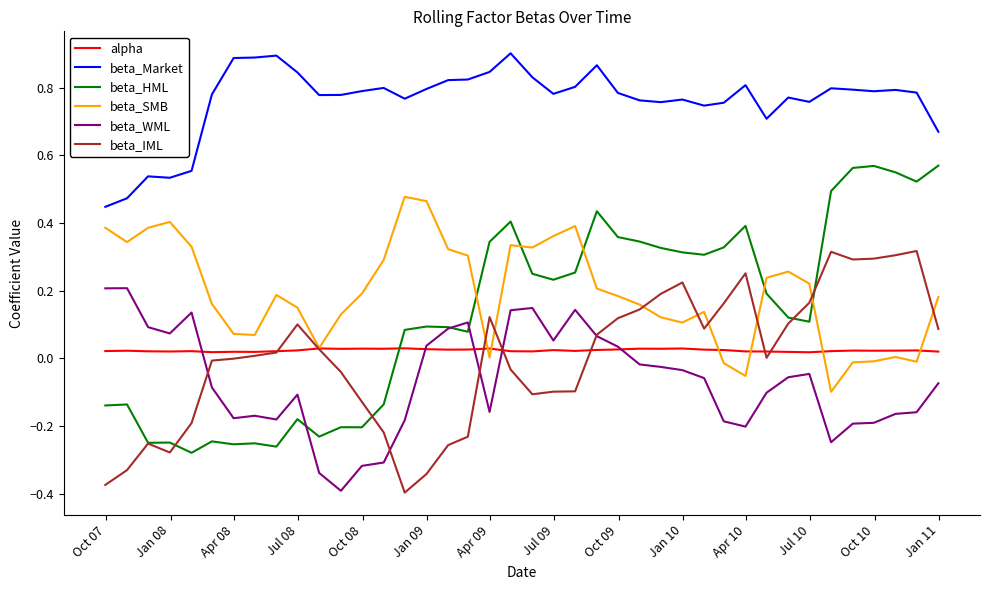

Rank the series by their maximum value, from lowest to highest.

alpha, beta_WML, beta_IML, beta_SMB, beta_HML, beta_Market